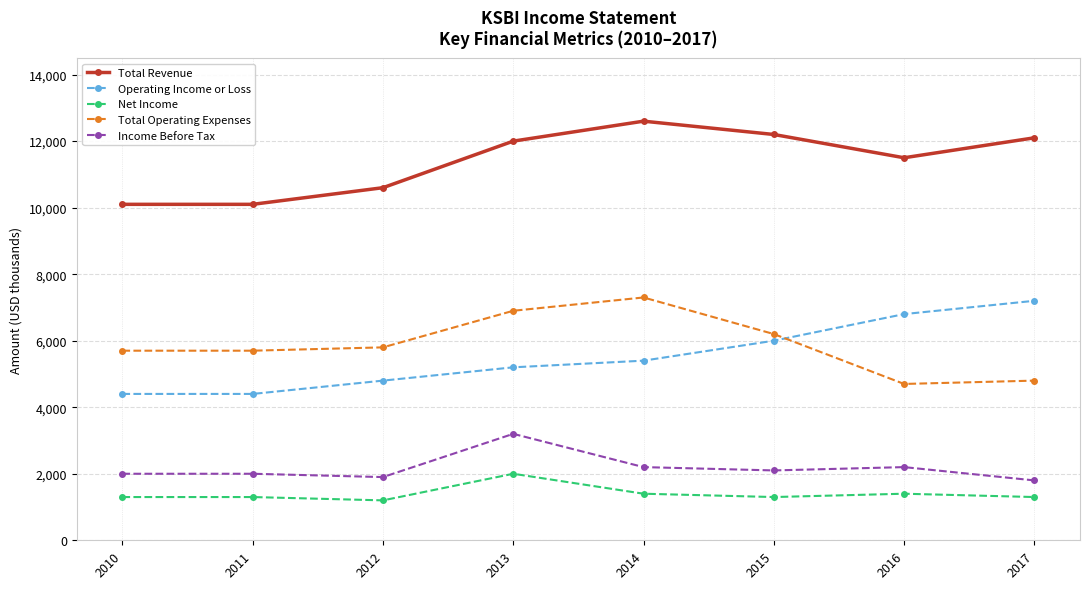

True or false: Net Income and Total Revenue cross at least once.

False